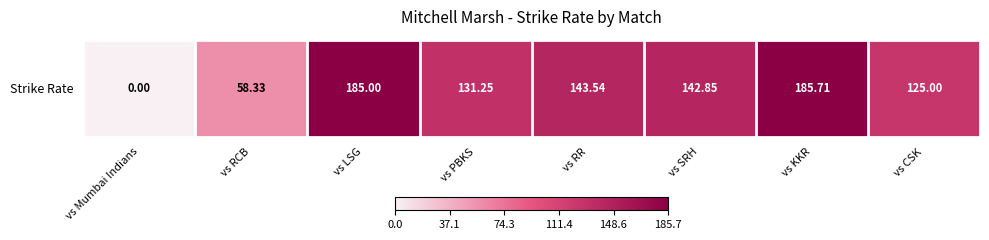

Reading left to right, list all the values displayed in this chart.

vs Mumbai Indians=0.0	vs RCB=58.3	vs LSG=185.0	vs PBKS=131.2	vs RR=143.5	vs SRH=142.8	vs KKR=185.7	vs CSK=125.0